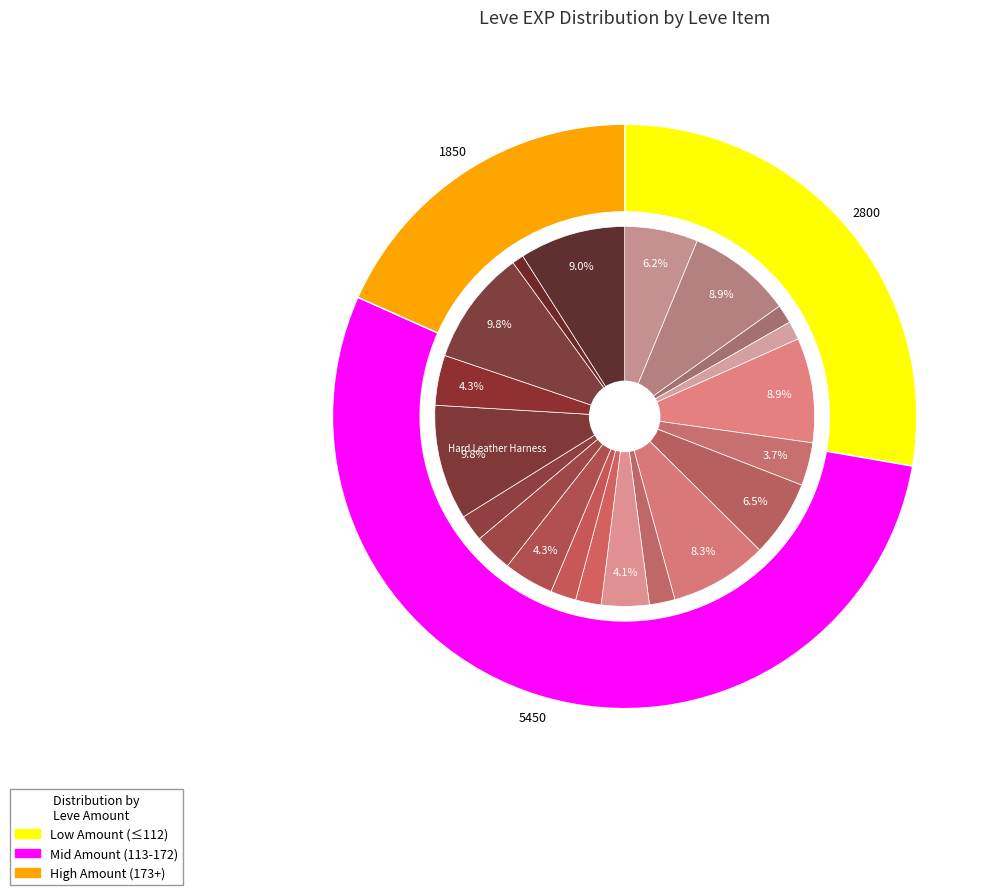

How many slices are in this pie chart?

20